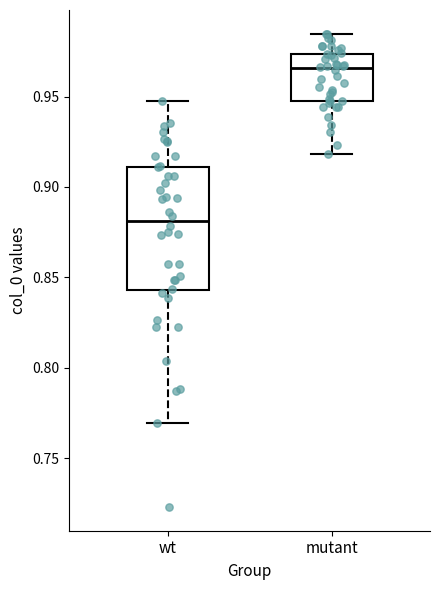

Reading left to right, transcribe this box plot: for each box, give where its median line is, the range the box spans, and where its two whiskers end, as read against the y-axis. The values are not printed on the chart, so give them approximately, as read against the axis.

wt: median 0.880, box 0.845 to 0.910, whiskers 0.770 to 0.945
mutant: median 0.965, box 0.945 to 0.975, whiskers 0.920 to 0.985